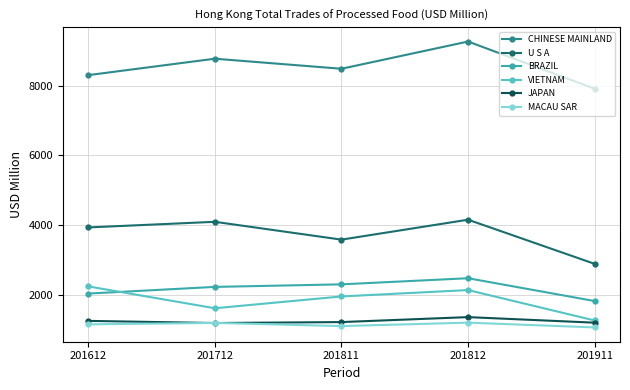

What is the difference between the second highest and minimum values in the MACAU SAR series?

129.5